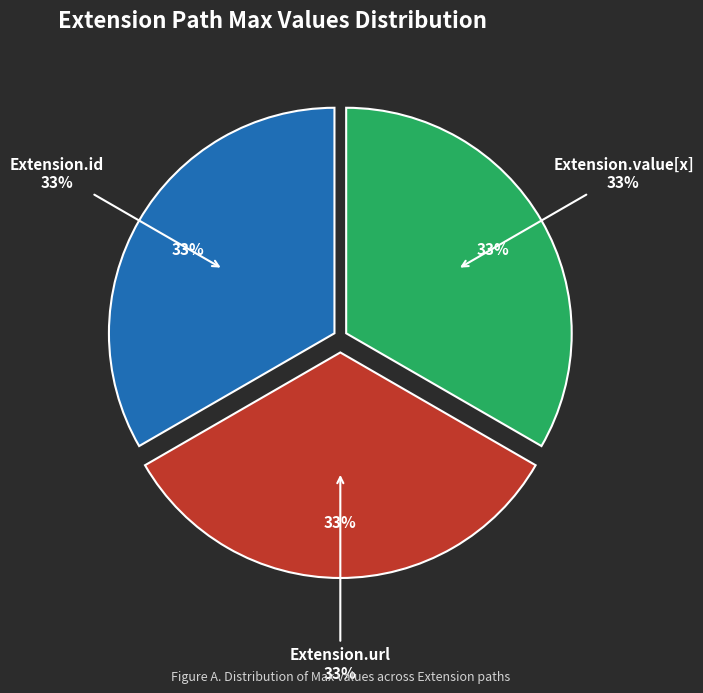

Is Extension.url the majority of the pie?

Yes